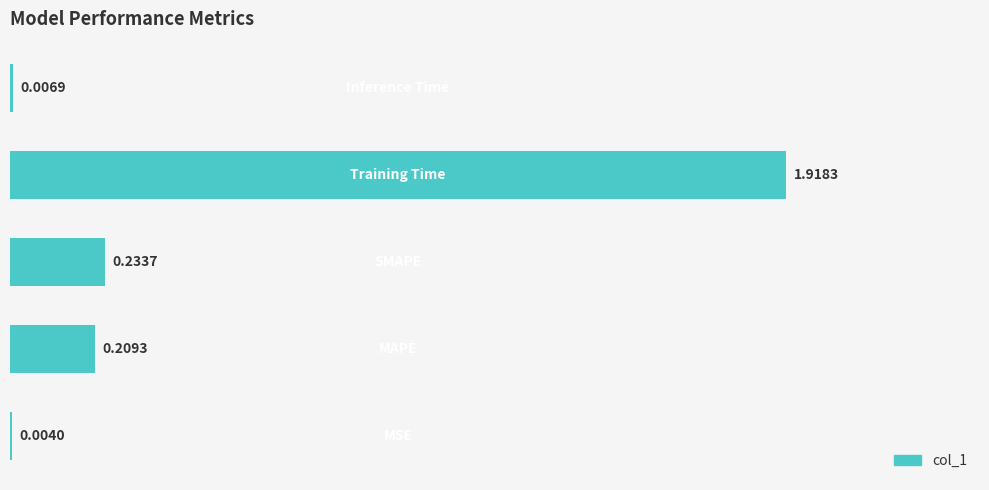

What is the sum of all values?

2.4